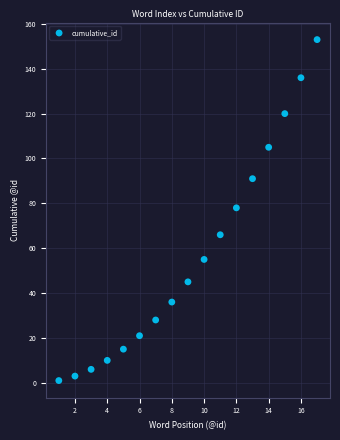

What is the range of Y values (max minus min)?

152